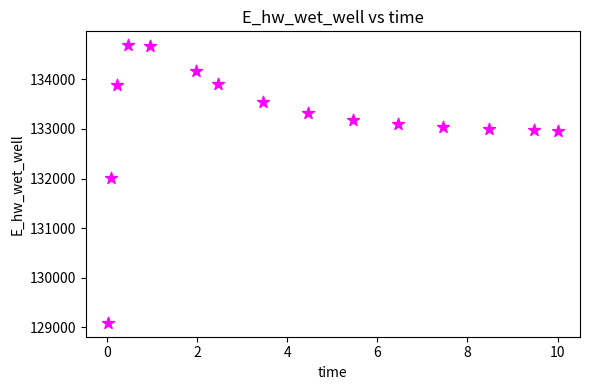

What Y value in the scatter plot is closest to 131889?

132010.8